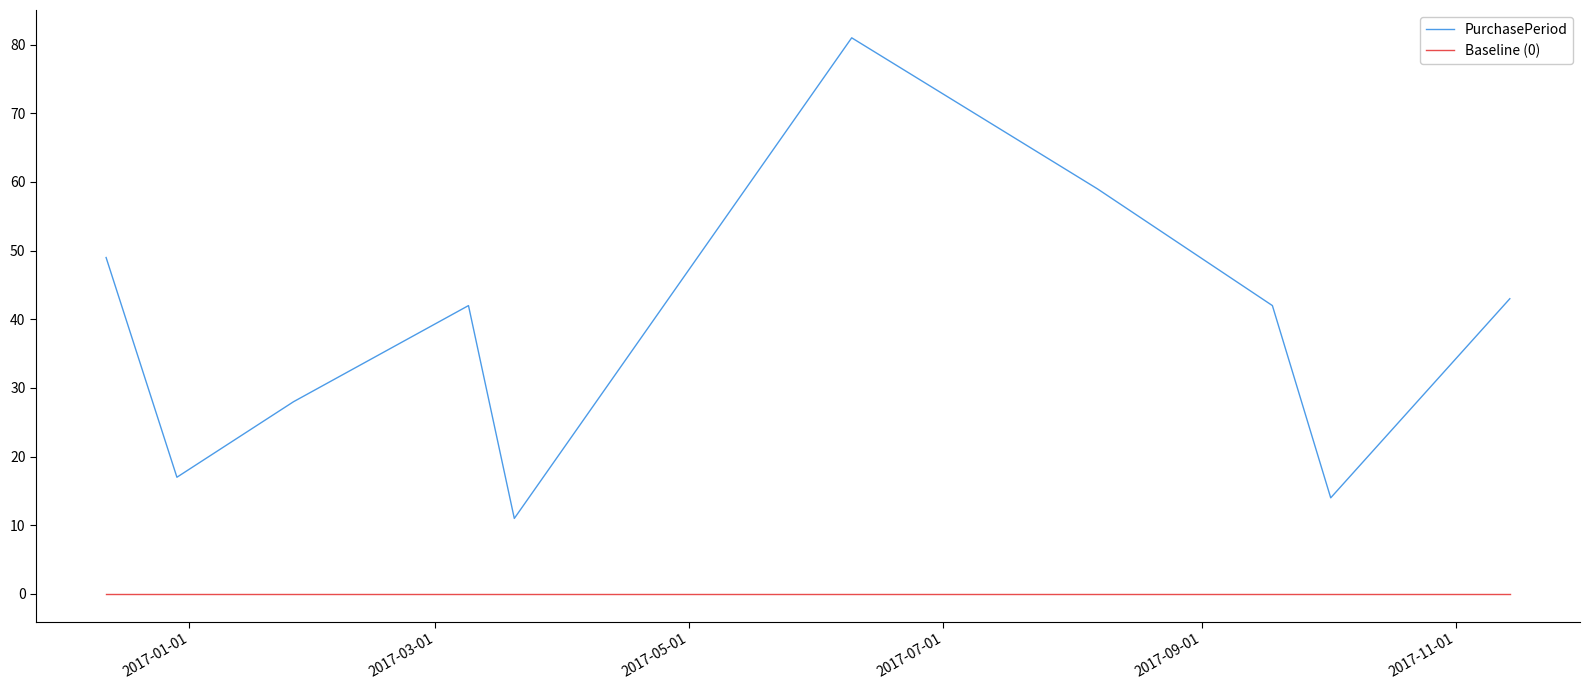

Rank the series by their average value, from lowest to highest.

Baseline (0), PurchasePeriod